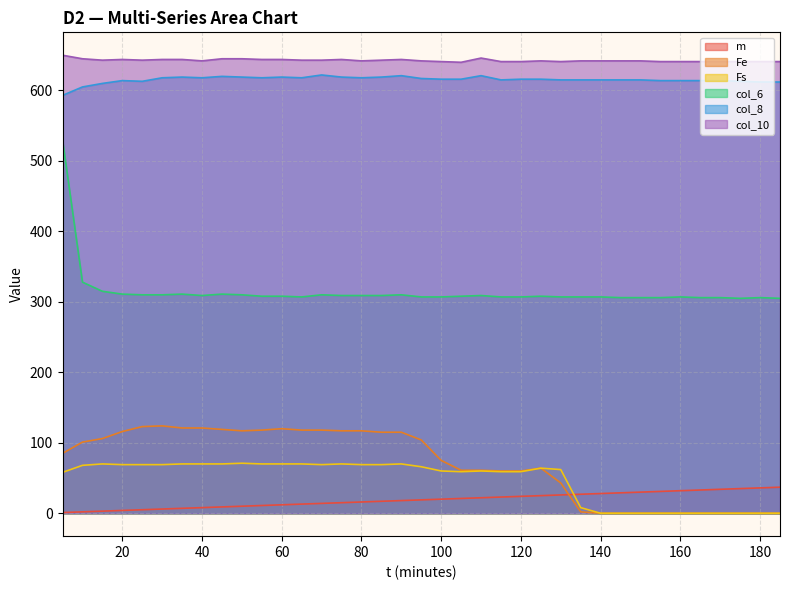

How many values in the m series are below 19?

18